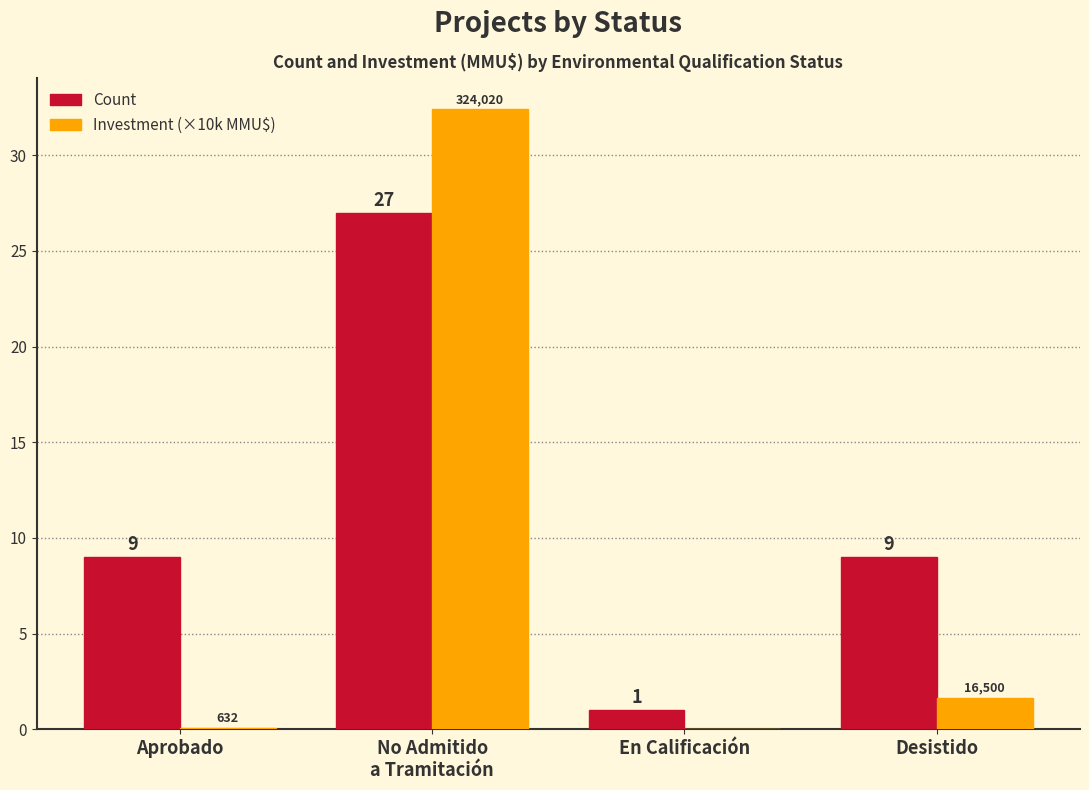

The value of Count at Aprobado is 9.0. True or false?

True